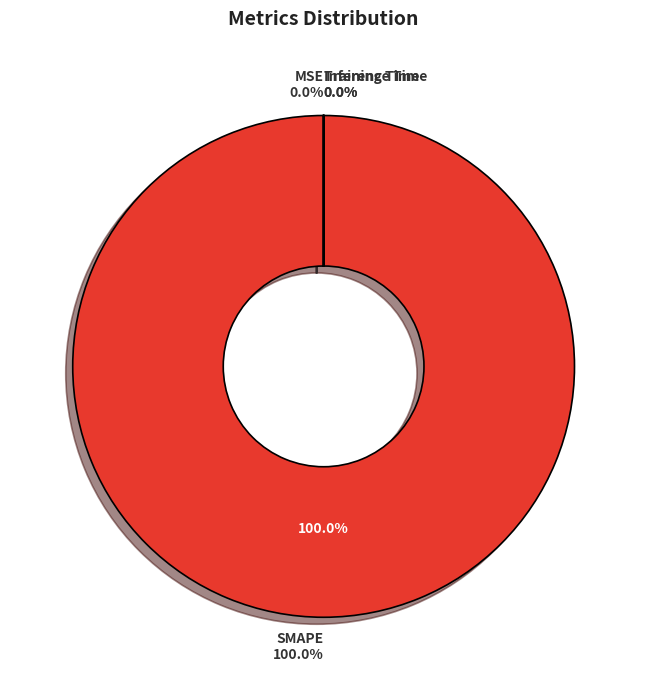

Is Inference Time the majority of the pie?

No